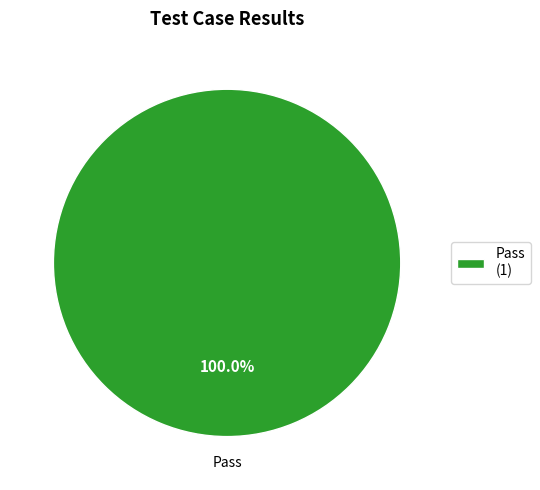

Is there any slice that represents more than half of the pie?

Yes